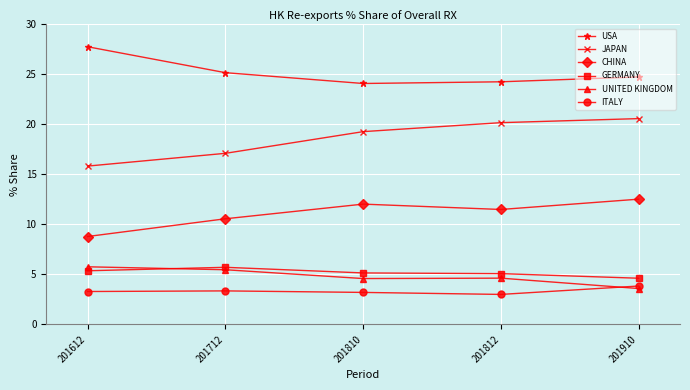

Rank the series at 201612 from lowest to highest value.

ITALY, GERMANY, UNITED KINGDOM, CHINA, JAPAN, USA